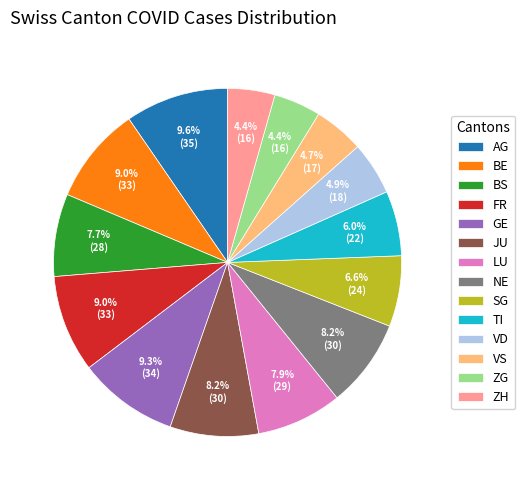

Between NE and BS, which is larger?

NE